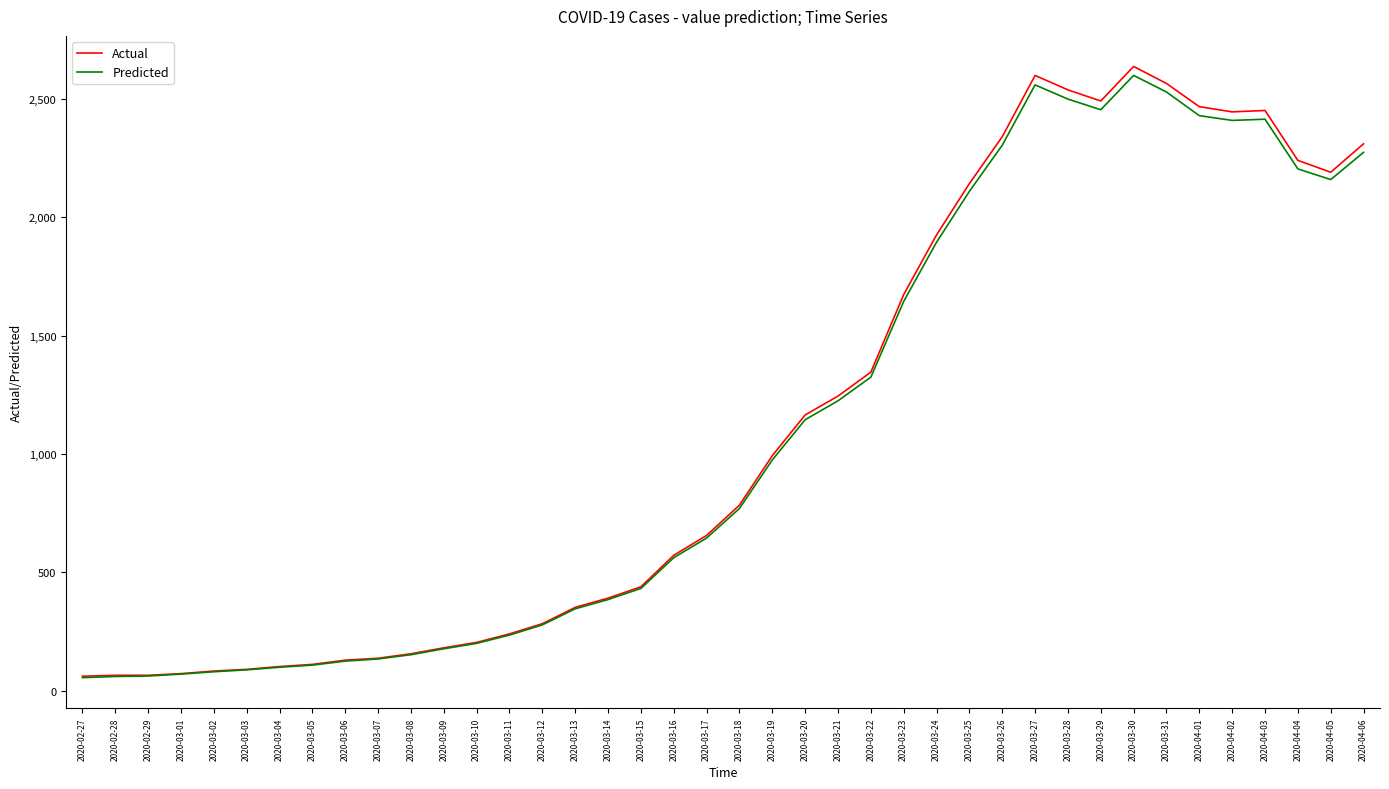

Which series has the widest spread of values?

Actual